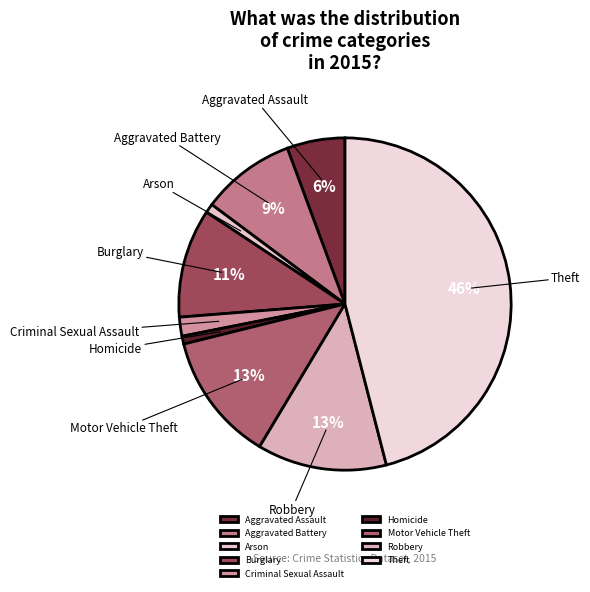

How many segments does this pie chart have?

9